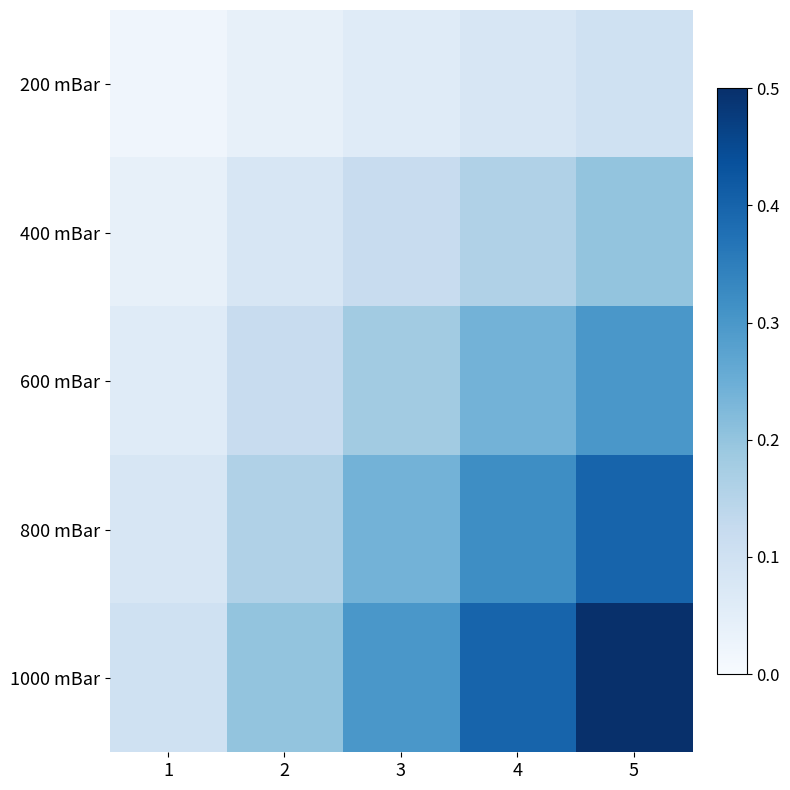

Rank the series at 2 from lowest to highest value.

200 mBar, 400 mBar, 600 mBar, 800 mBar, 1000 mBar